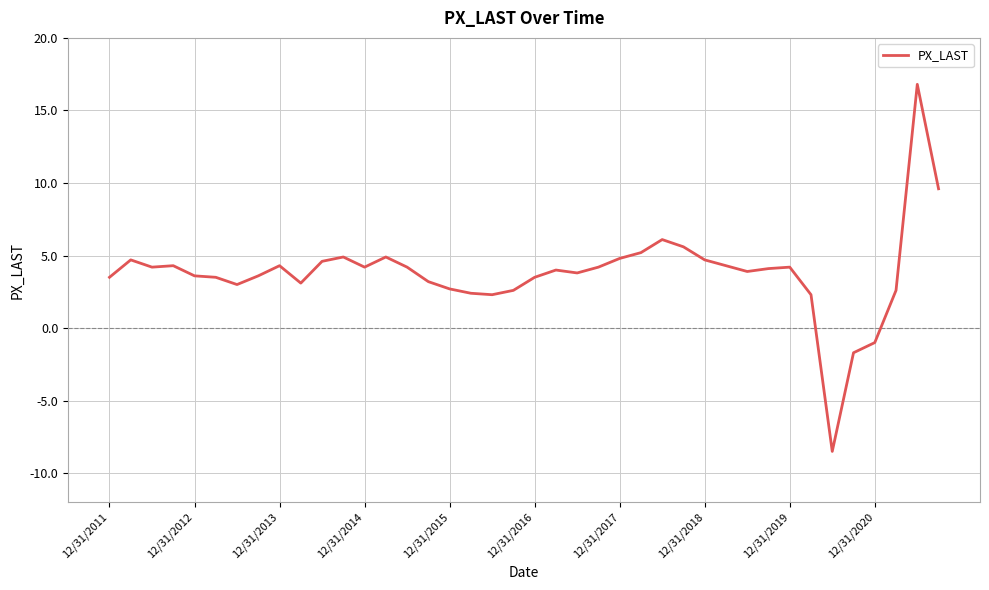

What is the maximum value shown in the chart?

16.8